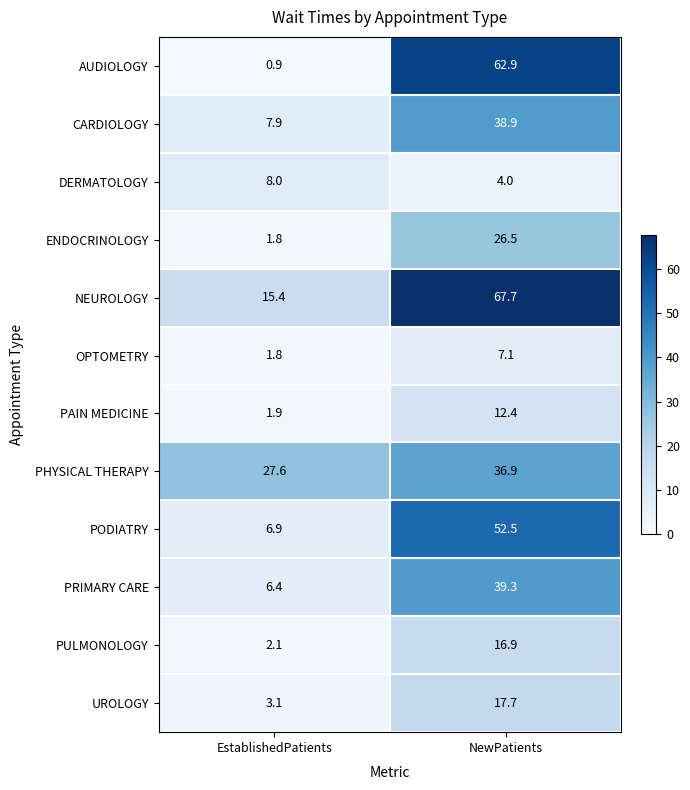

What is the minimum value for PHYSICAL THERAPY?

27.6